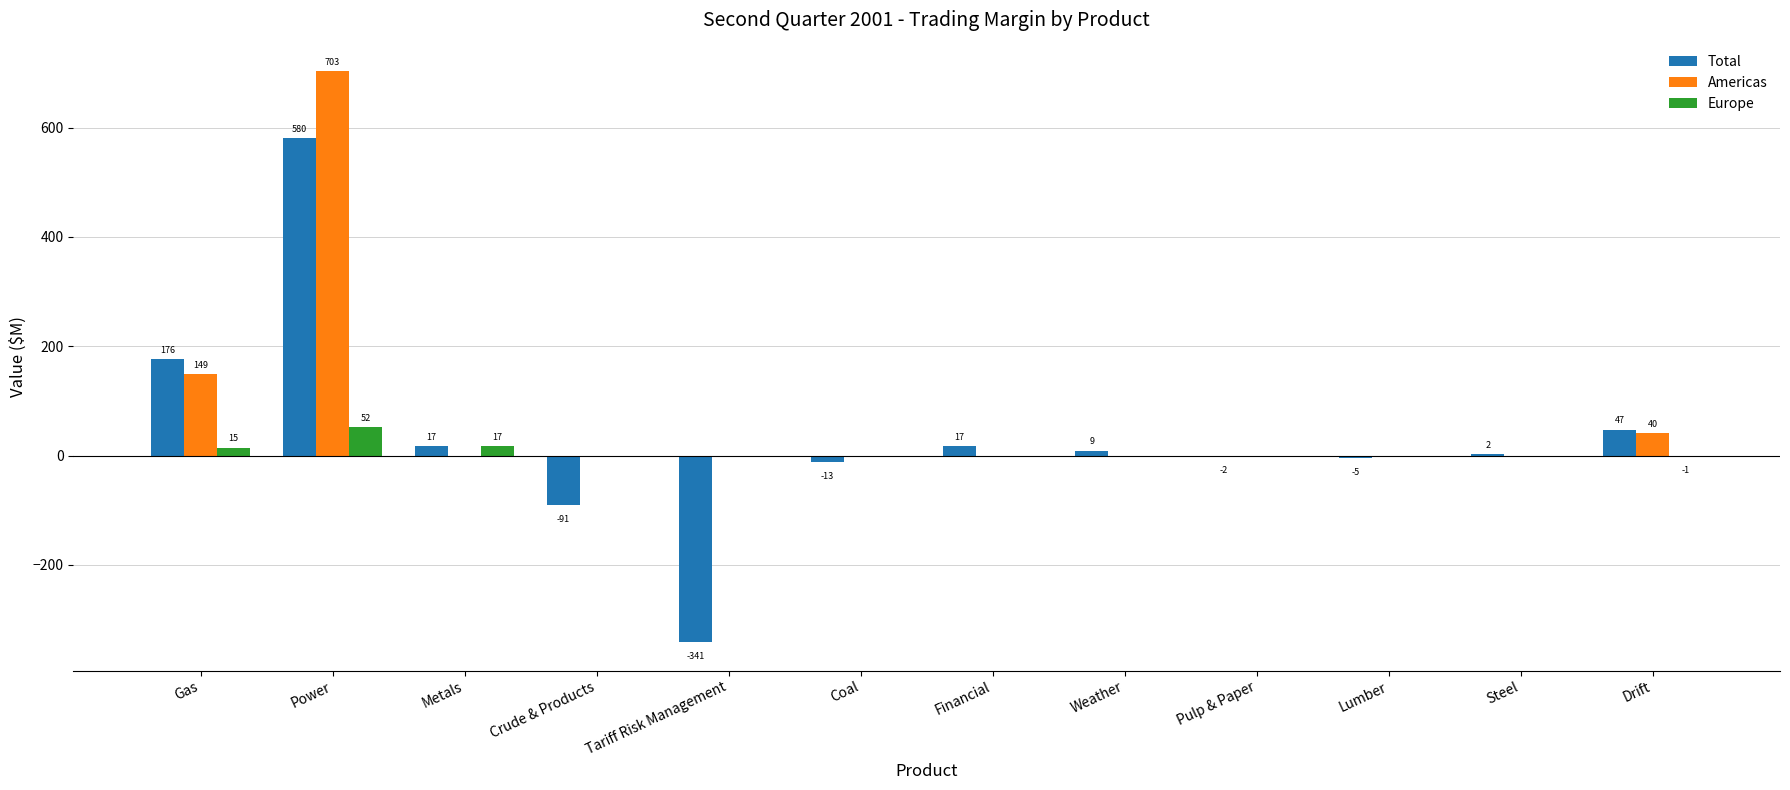

What is the greatest value displayed?

703.1